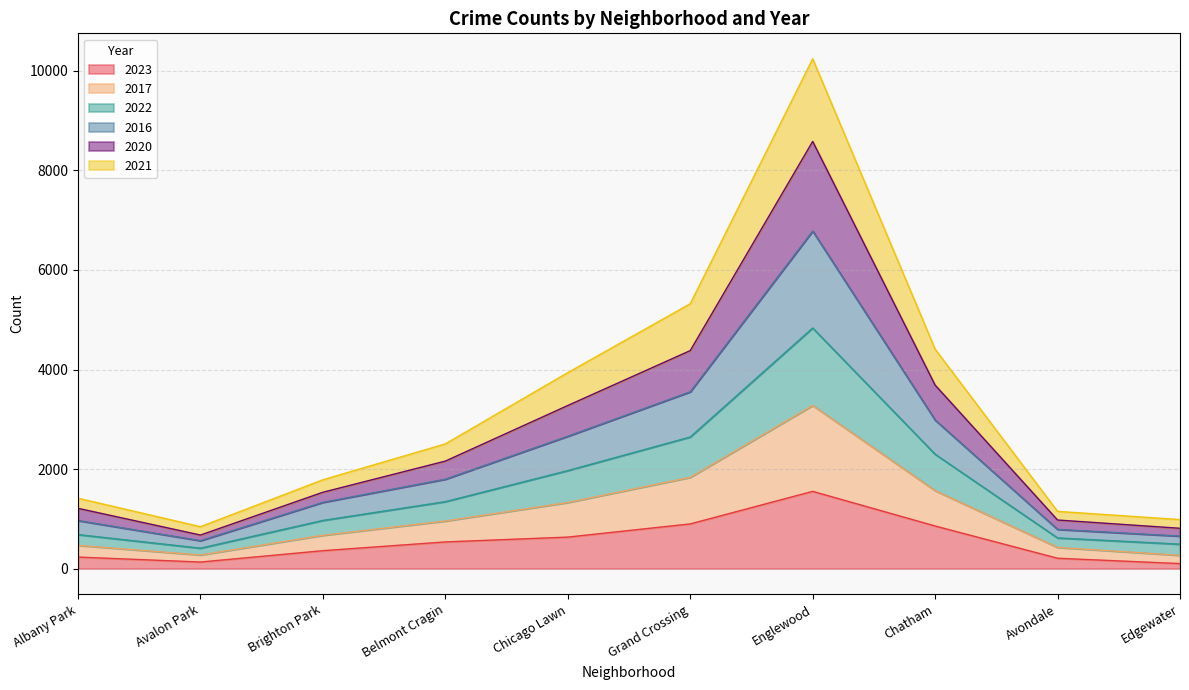

At which category does 2020 reach its first local peak?

Englewood